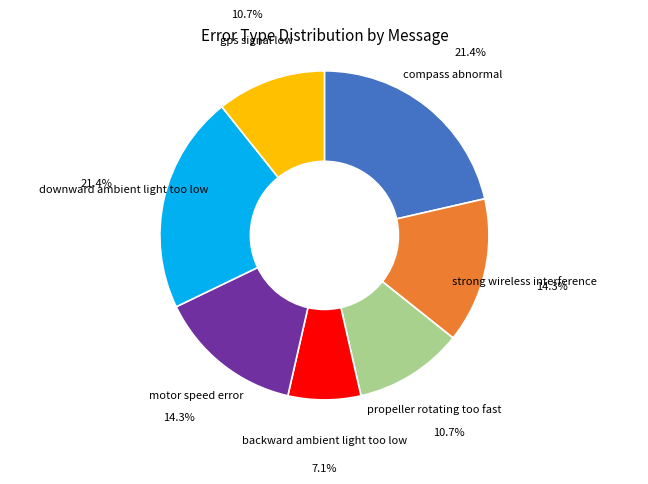

Does any single category account for the majority?

No